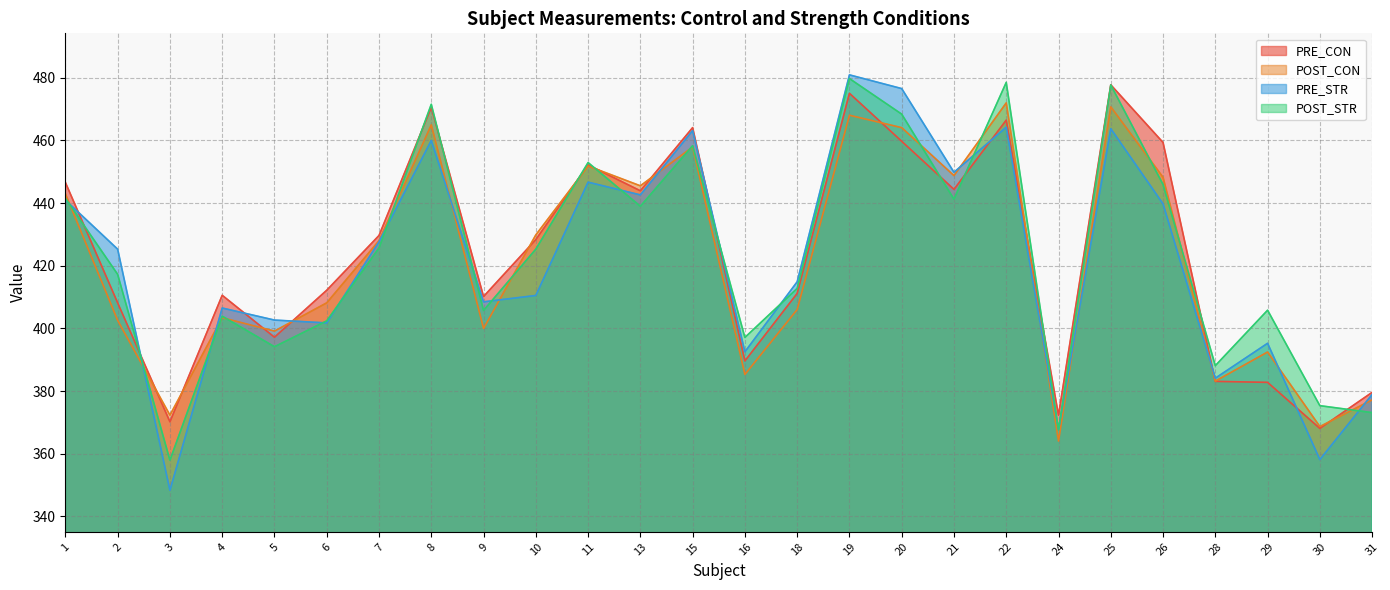

Where is POST_STR nearest to the value 418?

2